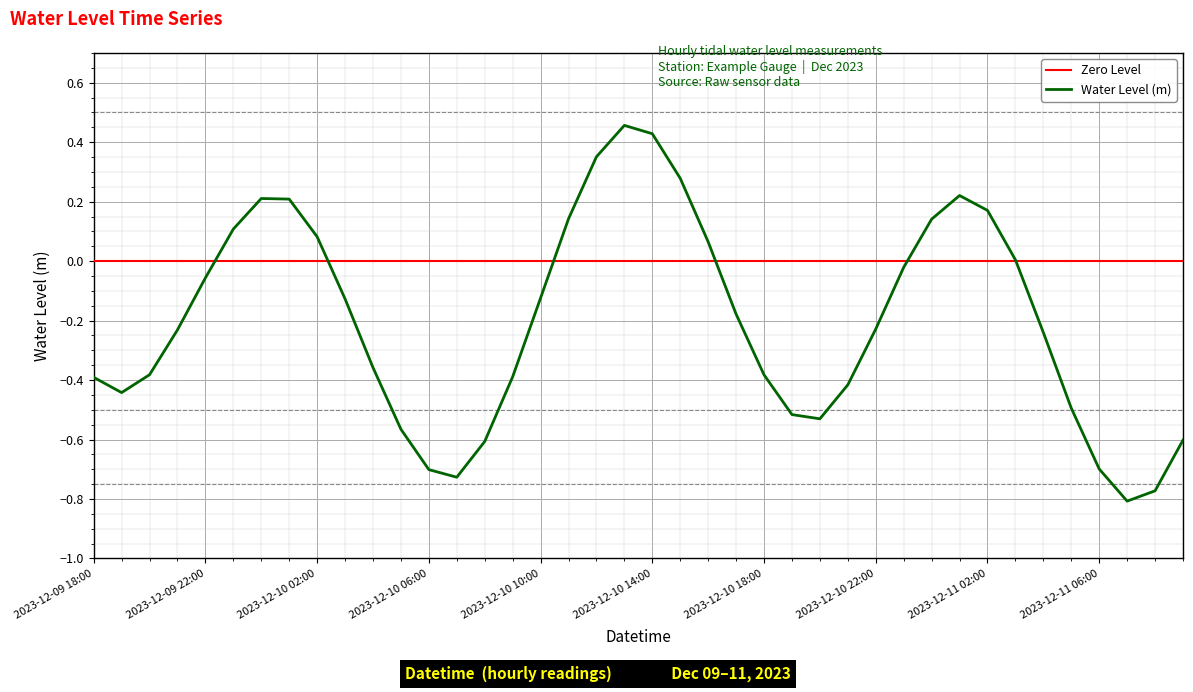

The chart shows a value of 0.4 at 2023-12-10 12:00. True or false?

True